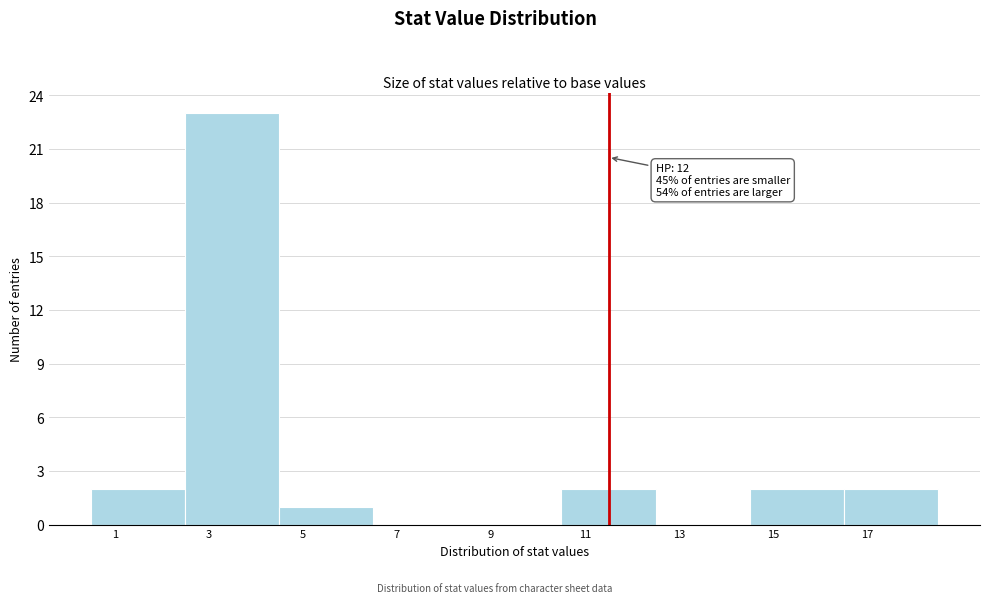

Reading left to right, list all the values displayed in this chart.

1=2	3=23	5=1	7=0	9=0	11=2	13=0	15=2	17=2